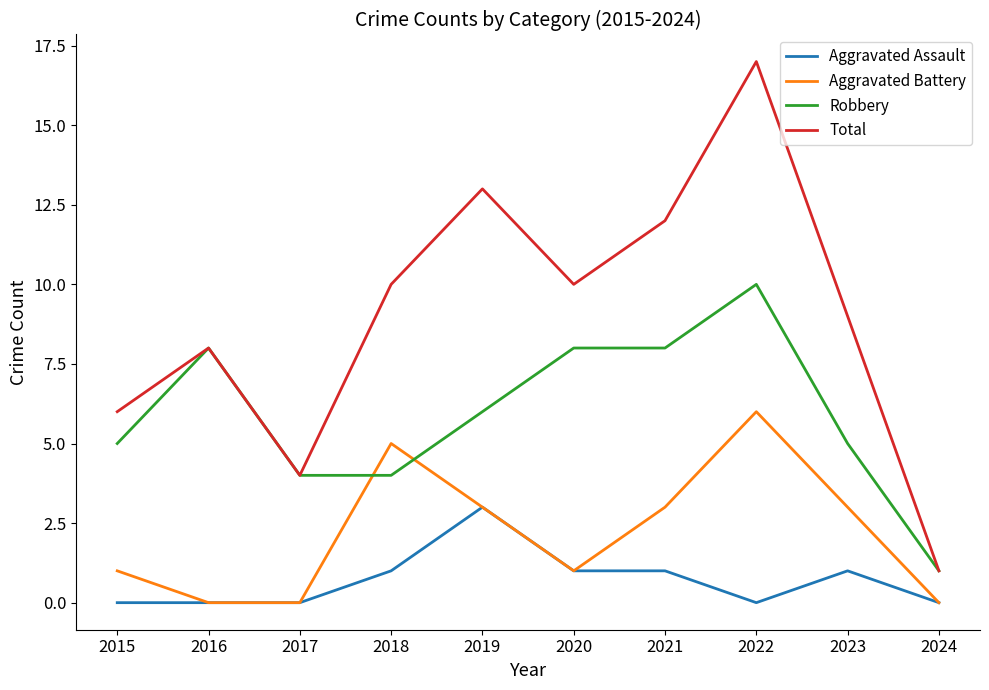

What are all the series names shown in the legend?

Aggravated Assault, Aggravated Battery, Robbery, Total